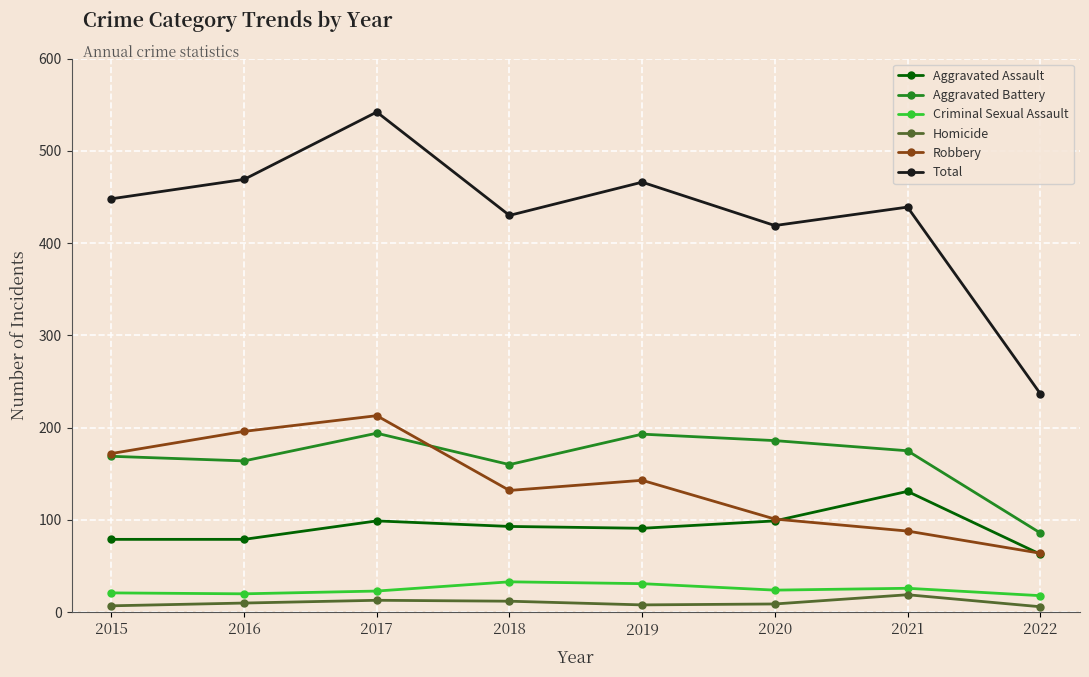

Is this an area chart (filled region under the line)?

No